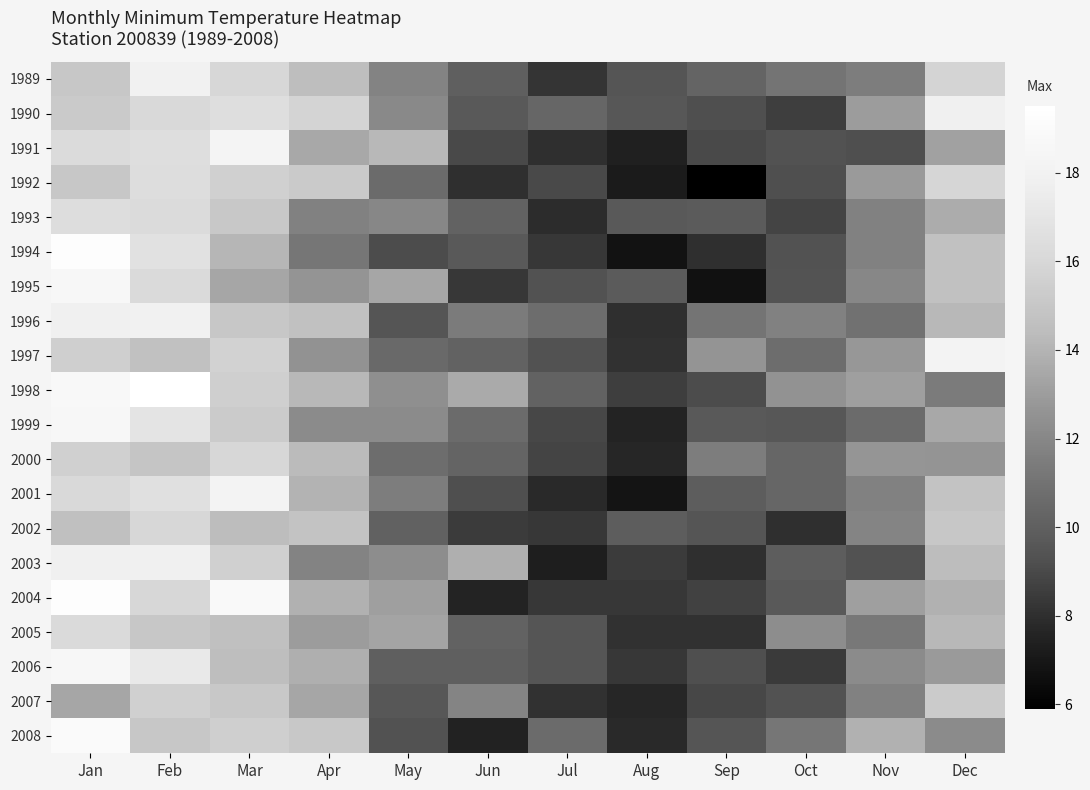

List the series in order of their peak value, highest first.

1998, 1994, 2004, 2008, 1999, 1995, 2006, 1991, 1997, 2001, 1989, 1996, 1990, 2003, 1992, 1993, 2005, 2000, 2002, 2007